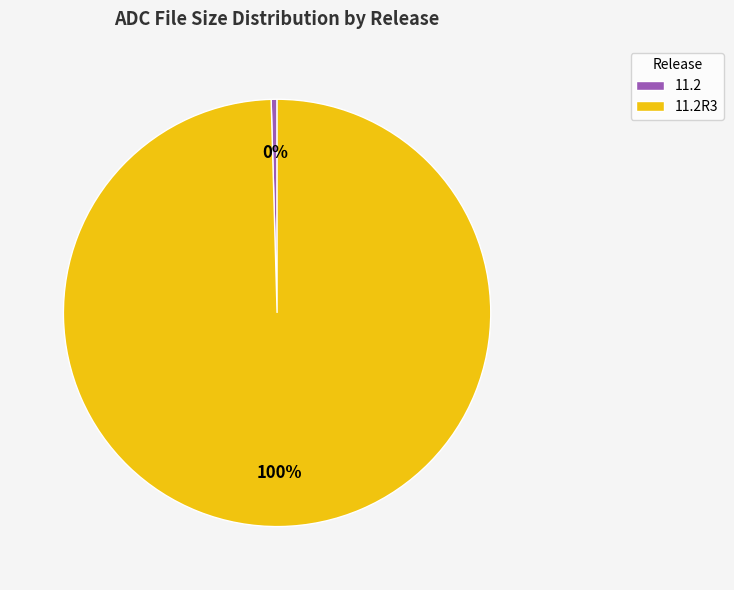

Does any single category account for the majority?

Yes